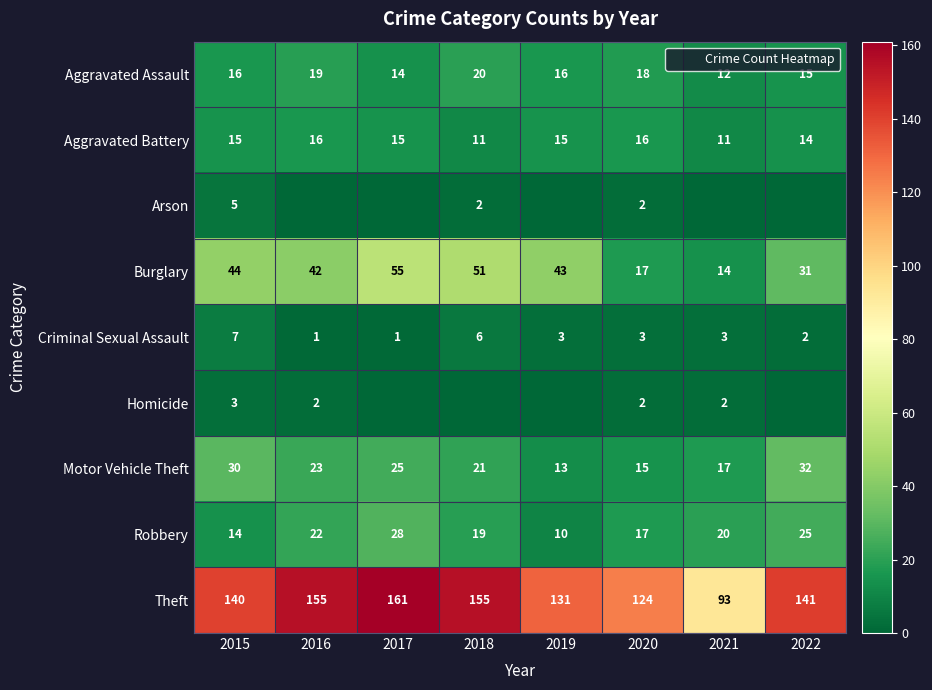

At how many categories does at least one series exceed 94?

7